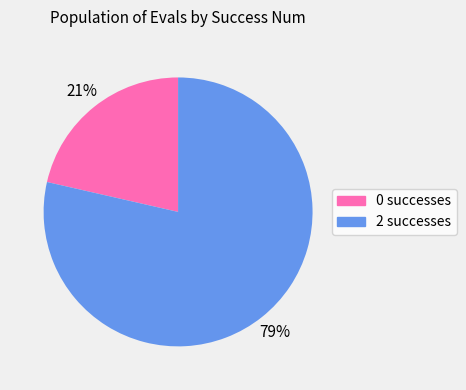

Do 2 and 0 together represent more than half of the pie?

Yes